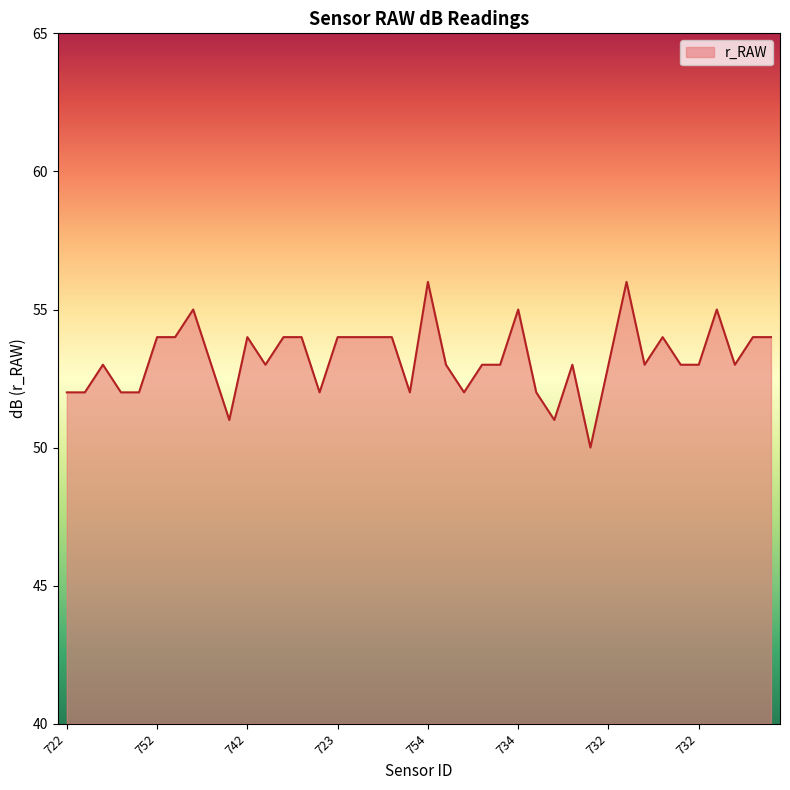

Count the number of categories in the chart.

40